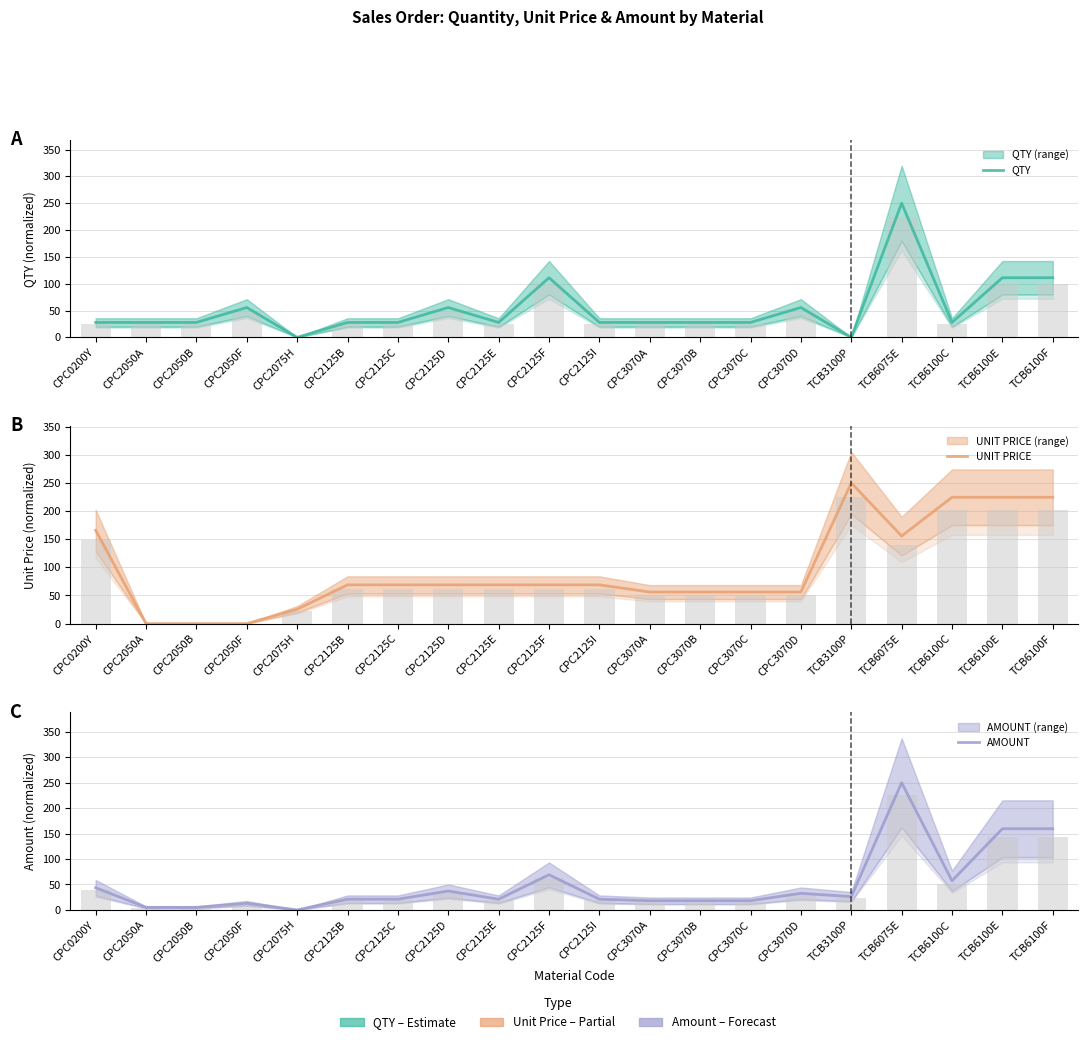

What is the maximum value shown in the chart?

250.0